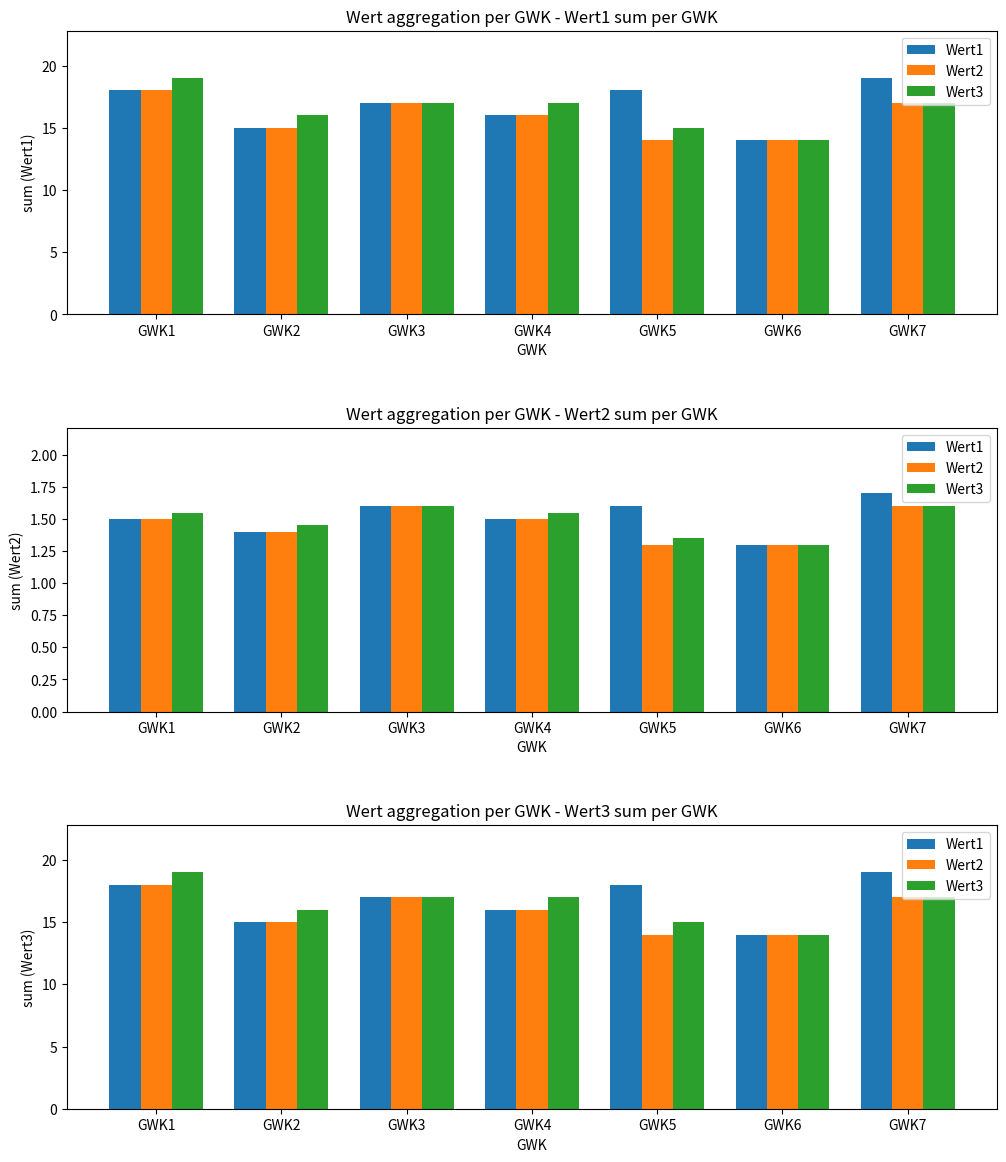

What is the value of the Wert2 bar at the 6th from the left?

14